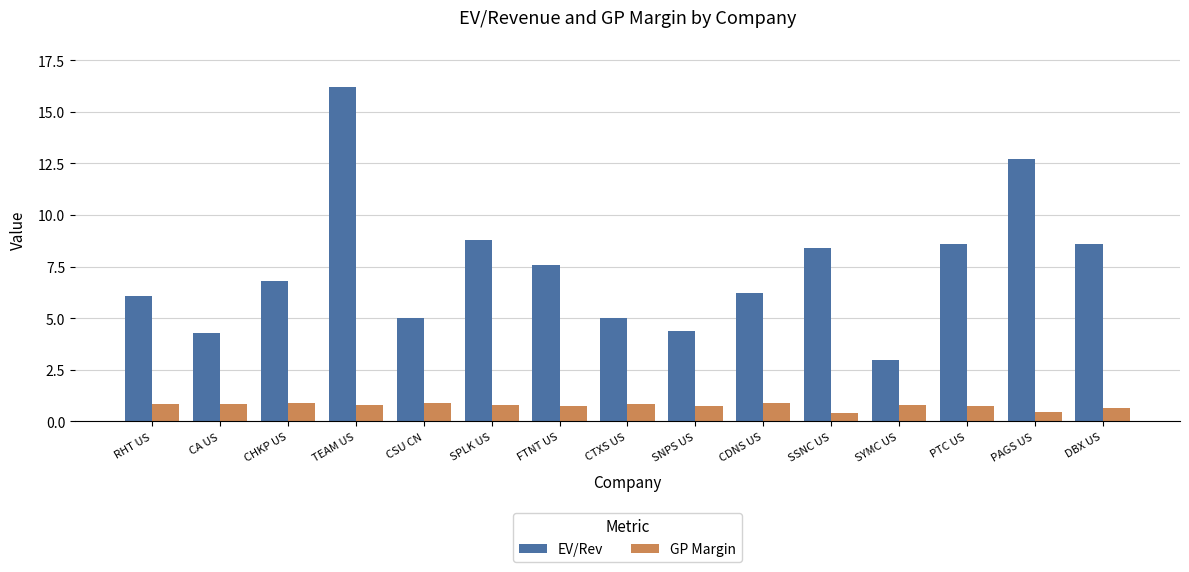

What is the difference between the second highest and minimum values in the GP Margin series?

0.5